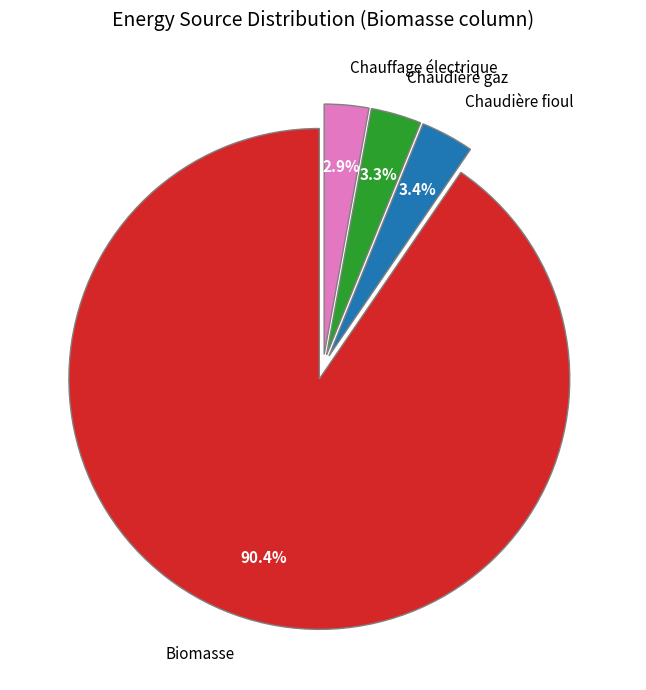

Do Chaudière gaz and Biomasse together represent more than half of the pie?

Yes